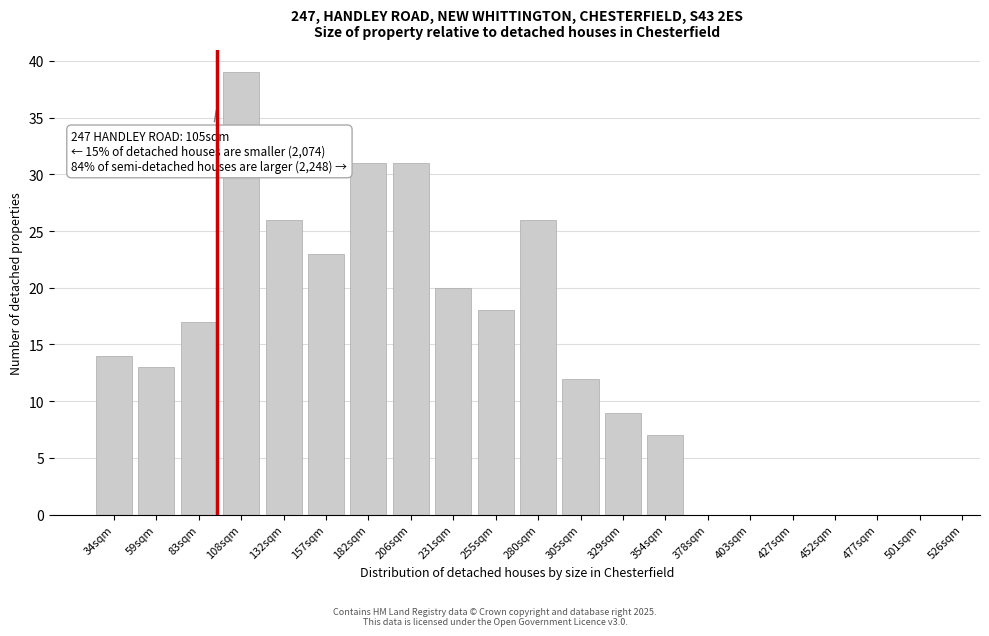

Reading left to right, what are all the values shown in this chart?

34sqm=14	59sqm=13	83sqm=17	108sqm=39	132sqm=26	157sqm=23	182sqm=31	206sqm=31	231sqm=20	255sqm=18	280sqm=26	305sqm=12	329sqm=9	354sqm=7	378sqm=0	403sqm=0	427sqm=0	452sqm=0	477sqm=0	501sqm=0